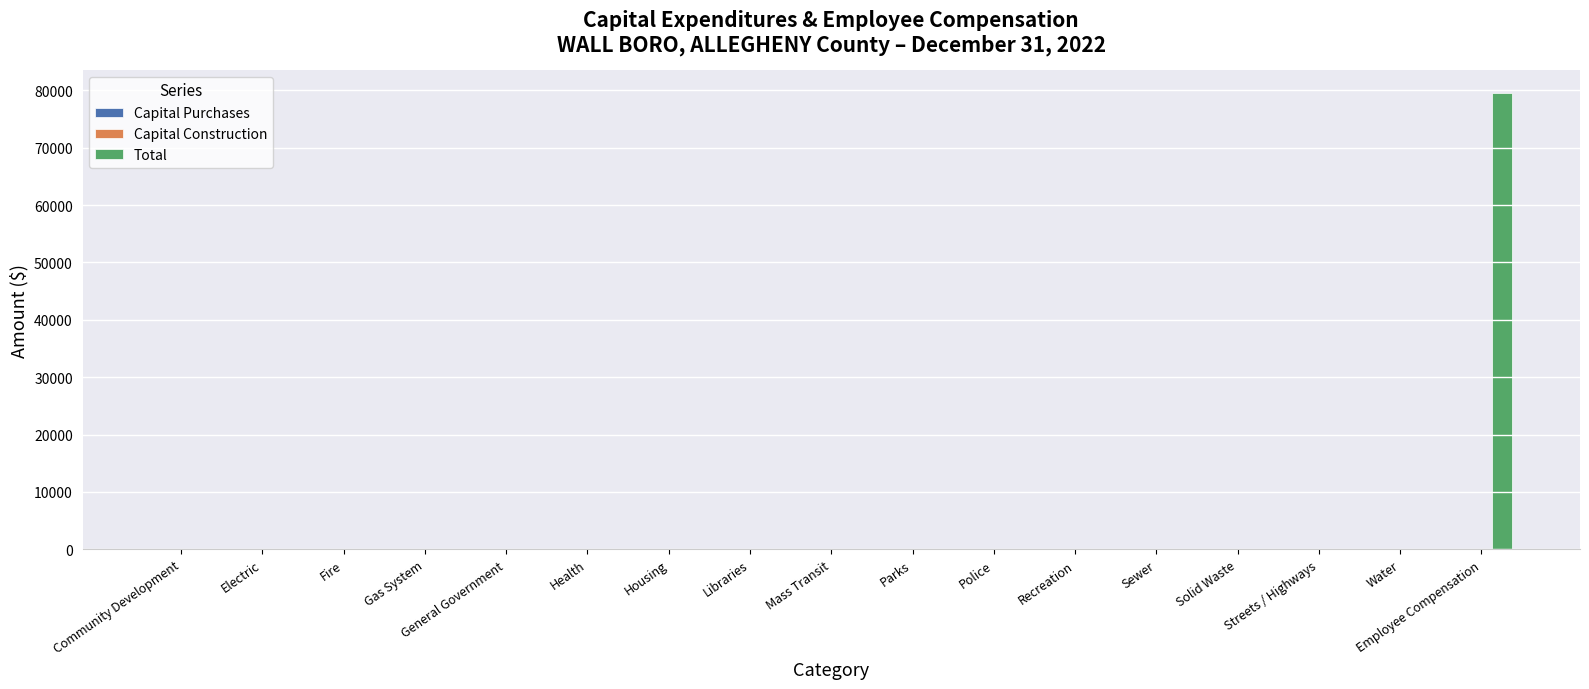

True or false: the data shows -42690 at Health.

False